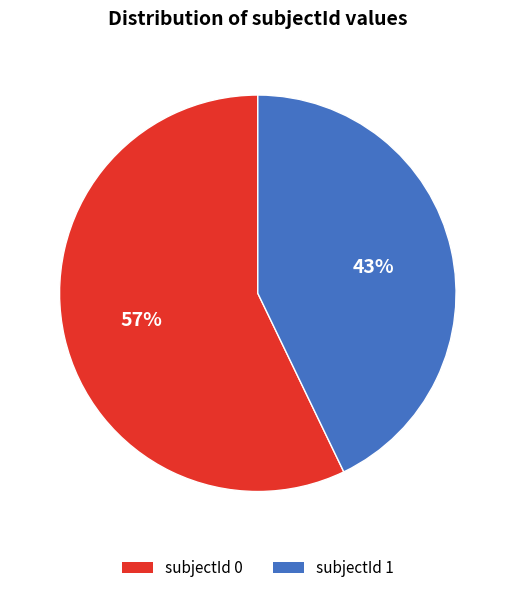

To the nearest percent, what is the difference between the largest and smallest slice percentages?

14%